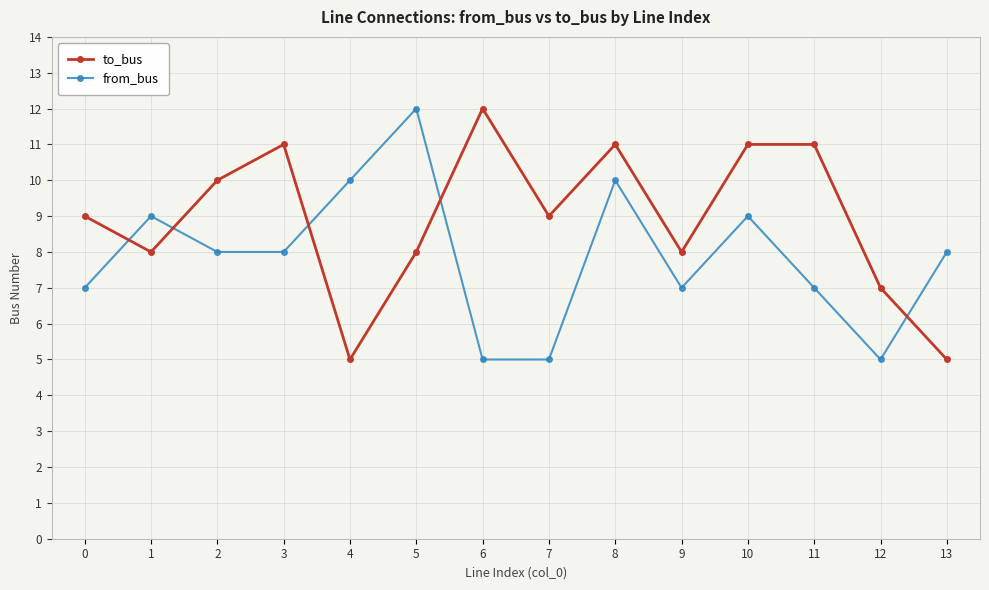

True or false: from_bus and to_bus cross at least once.

True